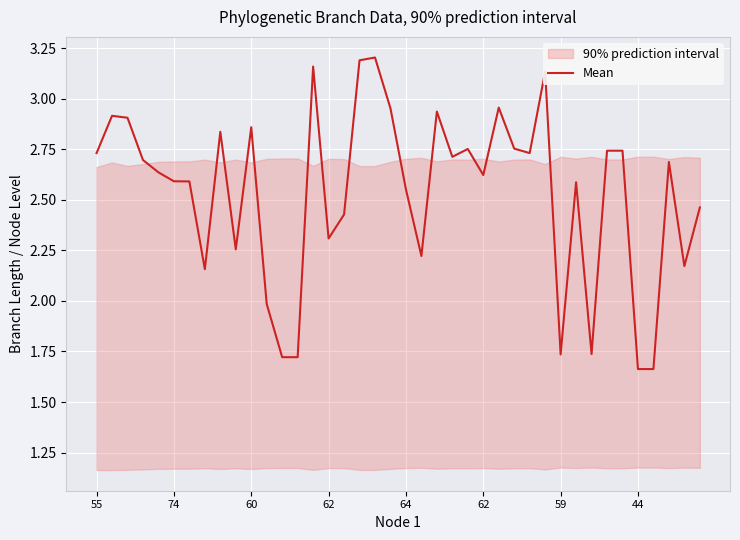

What is the label of the 21st point from the right?

19